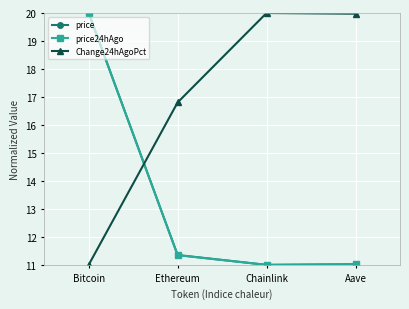

What is the value of the Change24hAgoPct point at the 2nd from the left?

16.8